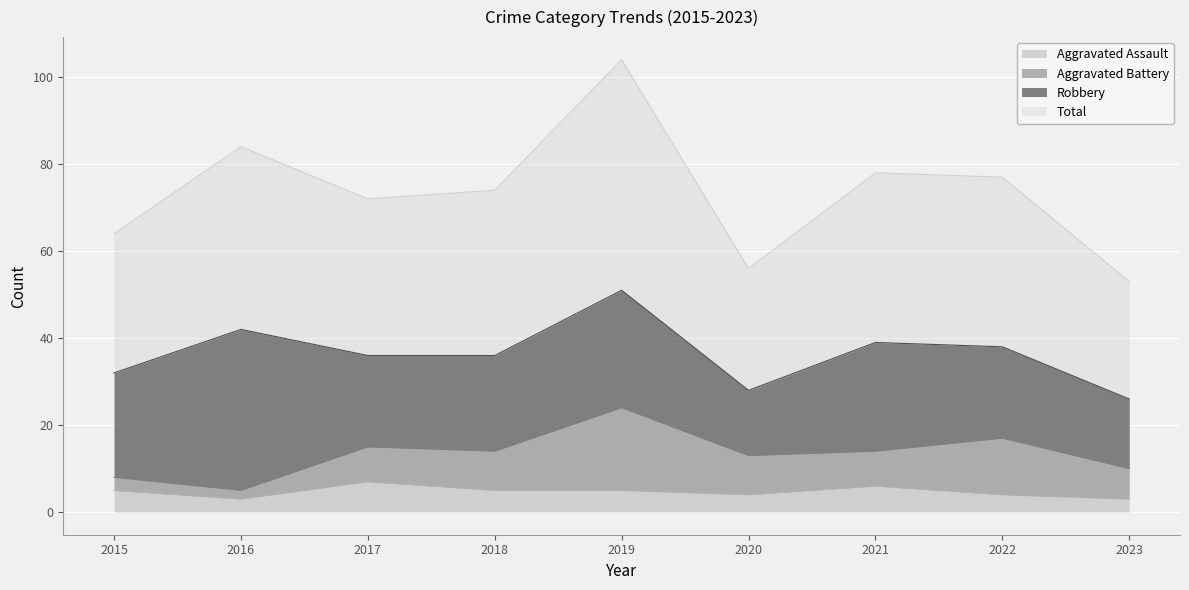

What is the difference between the highest and lowest values at 2023?

50